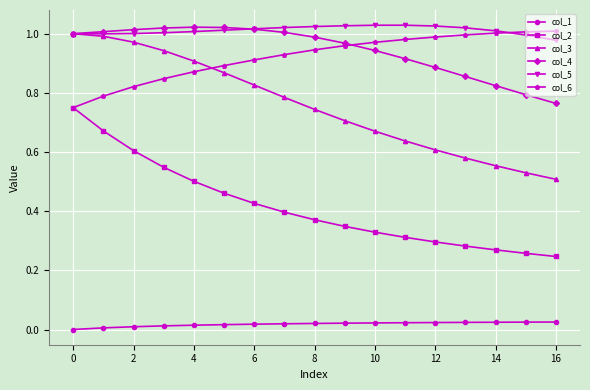

True or false: col_5 and col_2 intersect in this chart.

False